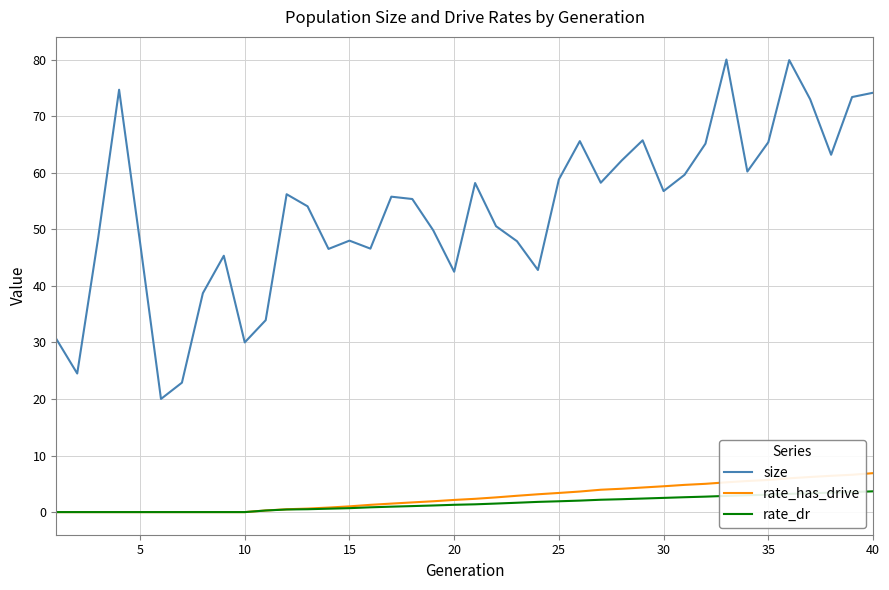

What is the maximum value shown in the chart?

80.0